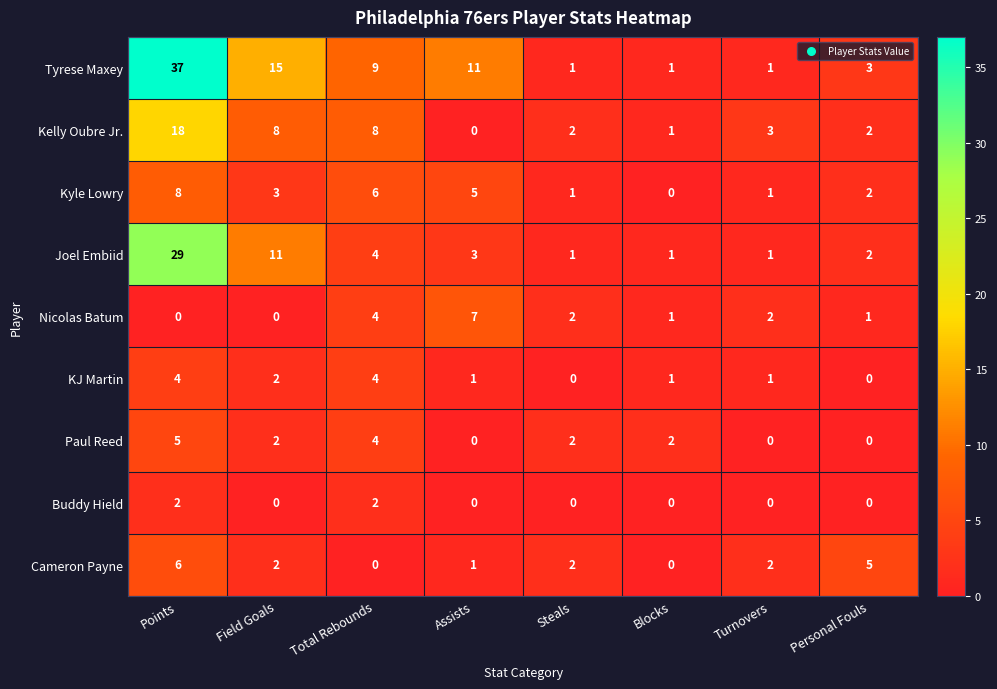

Which series has the widest spread of values?

Tyrese Maxey